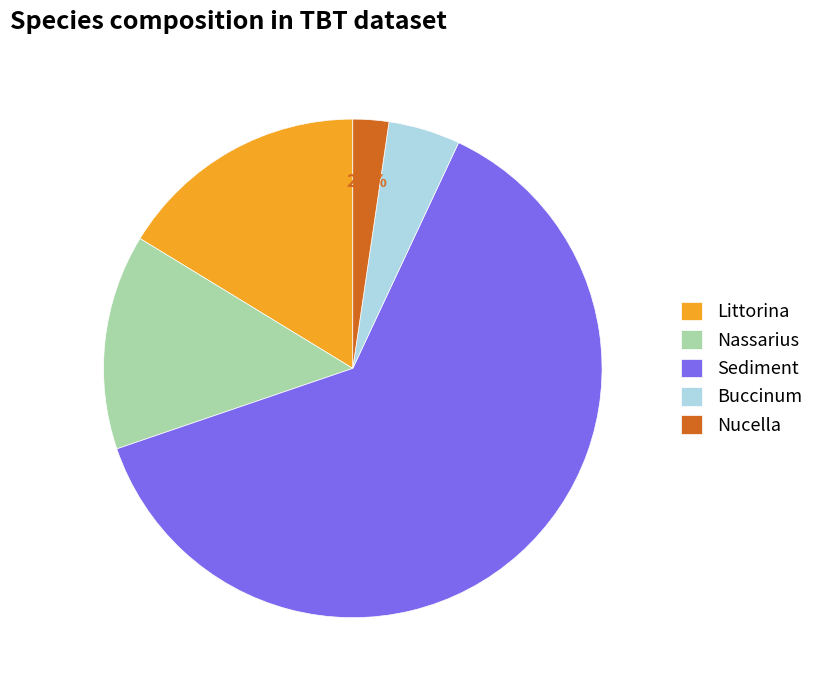

To the nearest percent, what percentage of the pie is Littorina?

16%